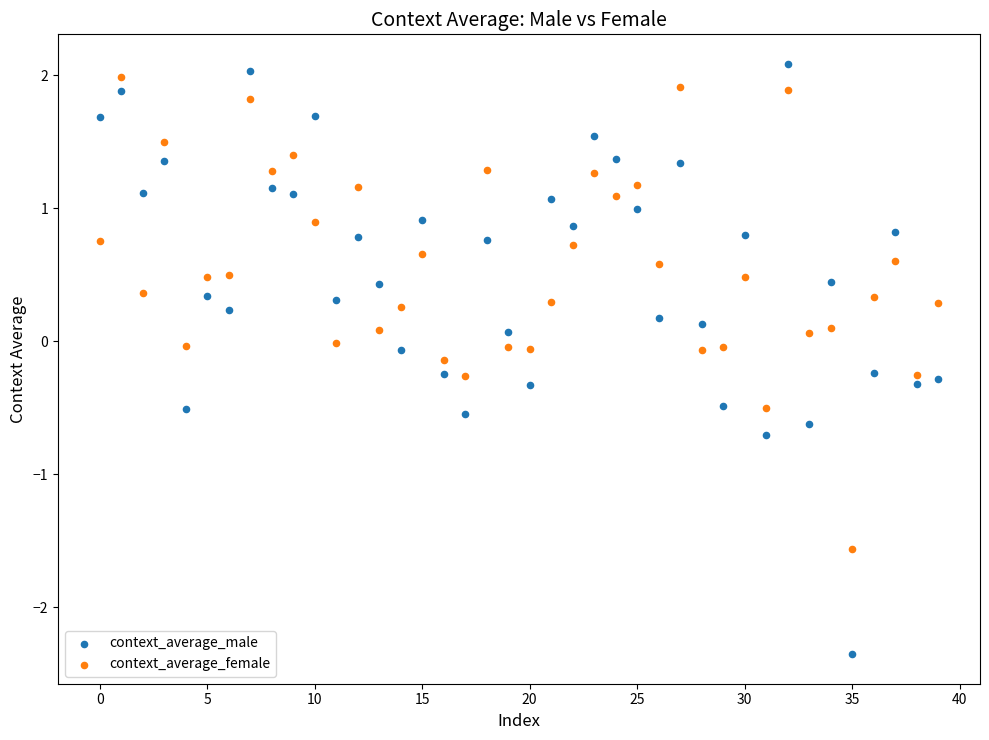

Which series reaches the minimum Y coordinate?

context_average_male